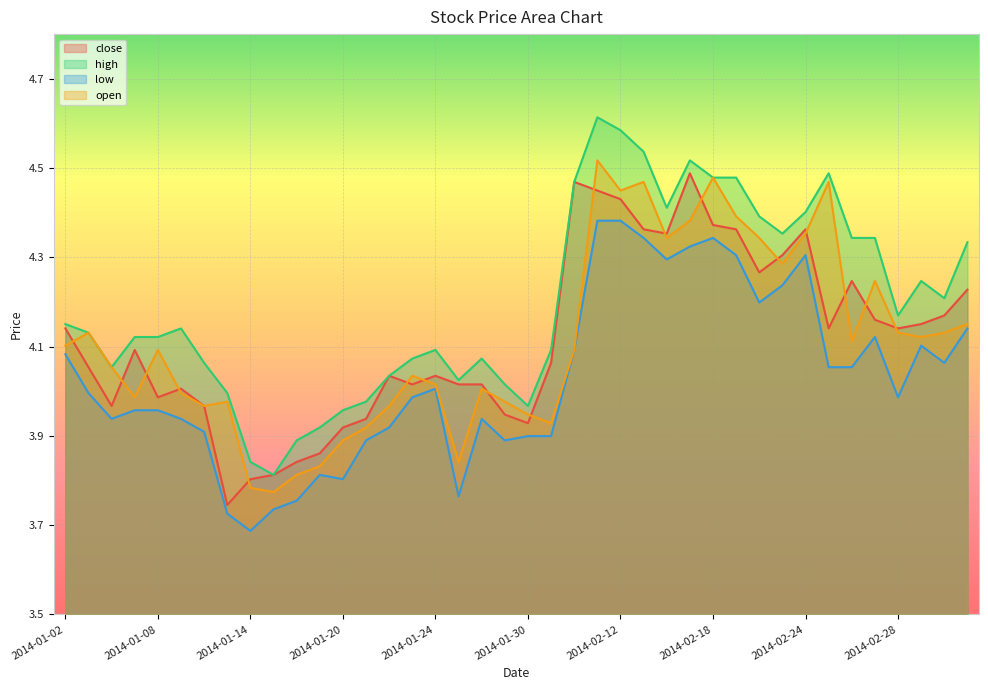

Is the value of close at 2014-02-24 greater than the value of open at 2014-01-10?

Yes